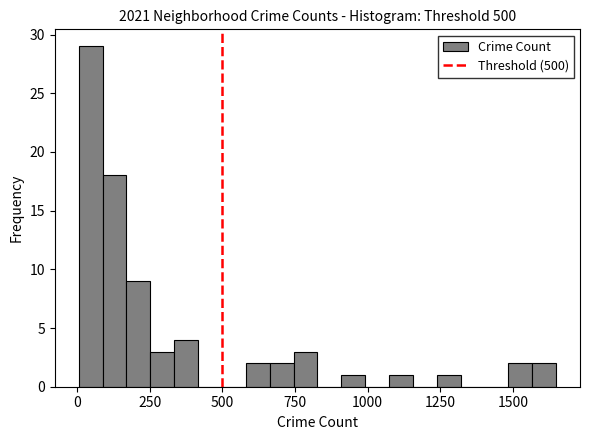

Read against the x-axis, roughly where is the centre of the tallest bar?

50